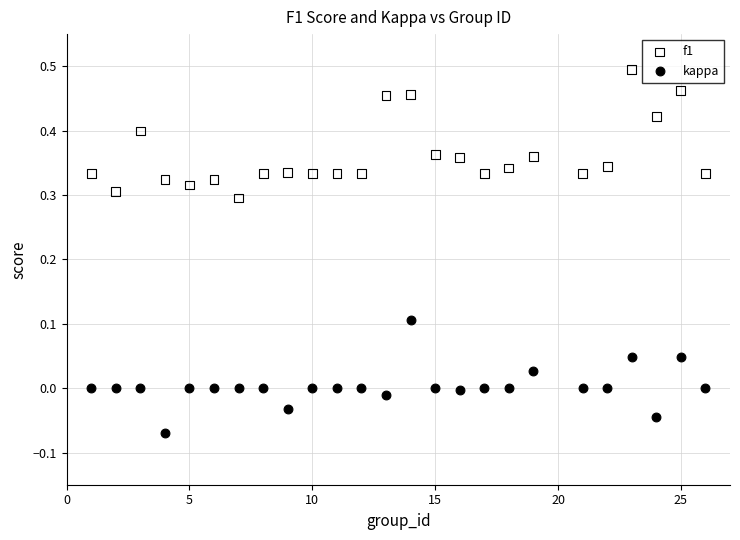

Across all data points, what is the range of X values (max minus min)?

25.0